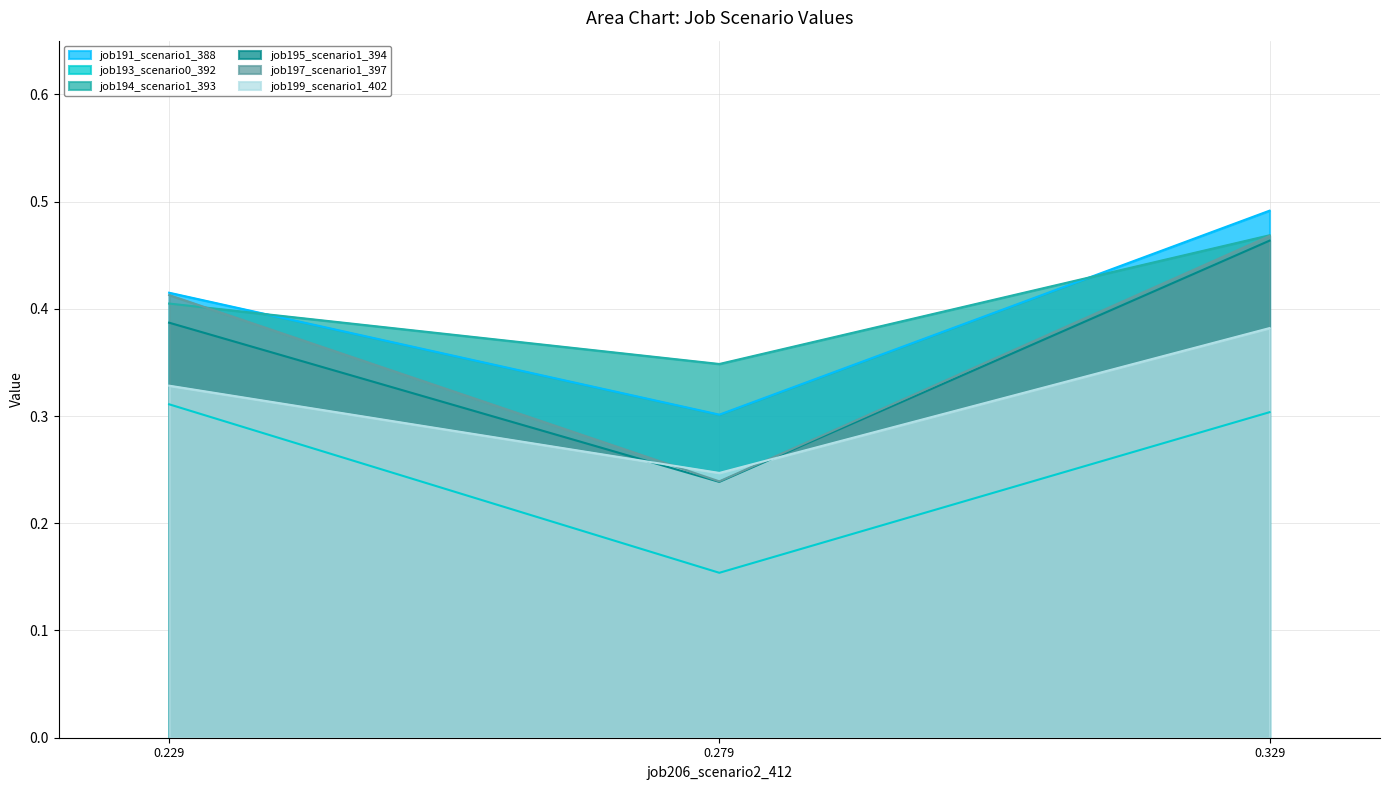

Is it true that job193_scenario0_392 equals 0.4 at 0.329?

False